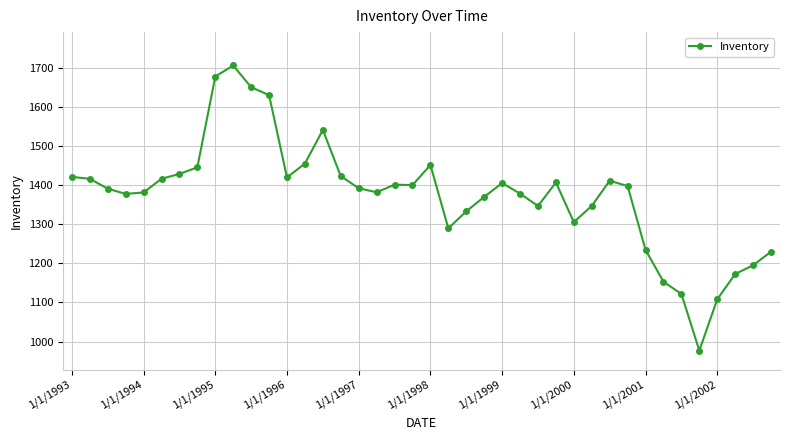

True or false: the data has more than 0 interior local peaks.

True